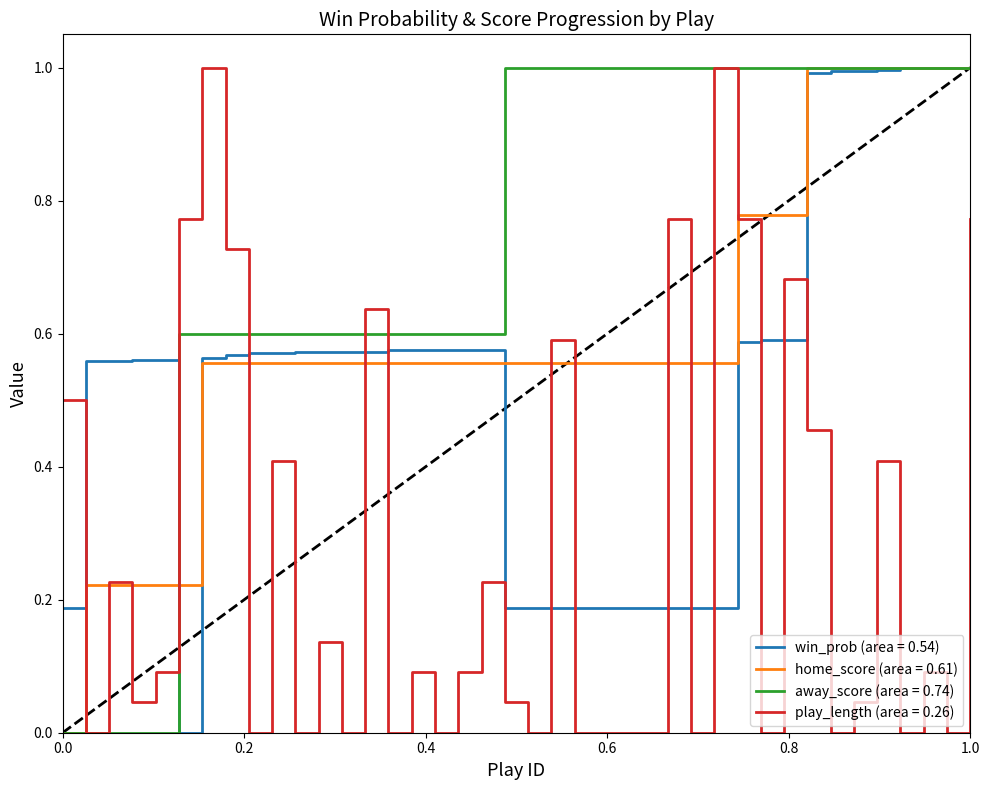

What is the maximum value shown in the chart?

1.0